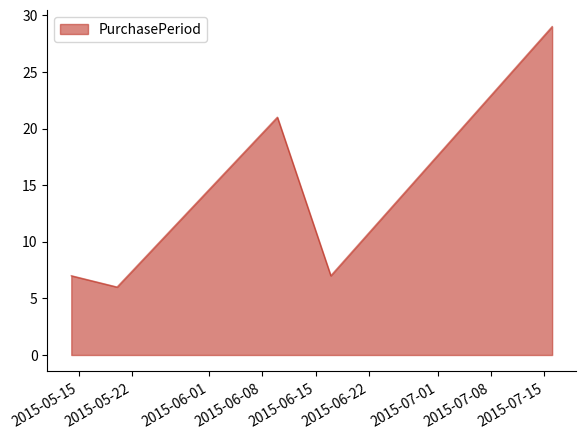

What is the sum of all values?

70